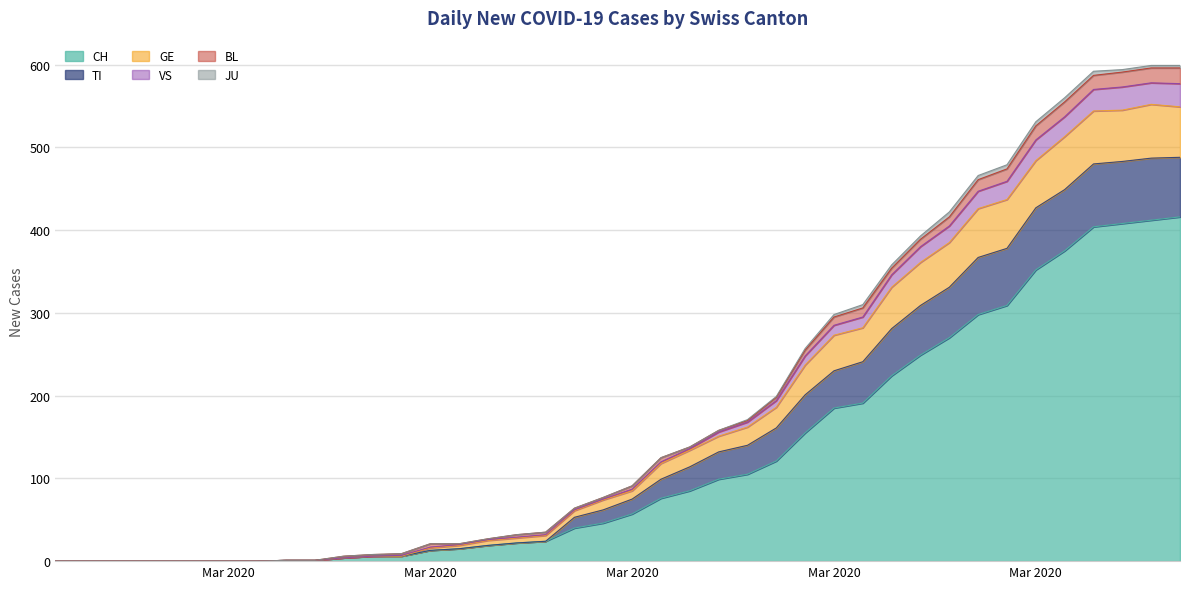

At which label does VS reach its minimum?

Mar 2020